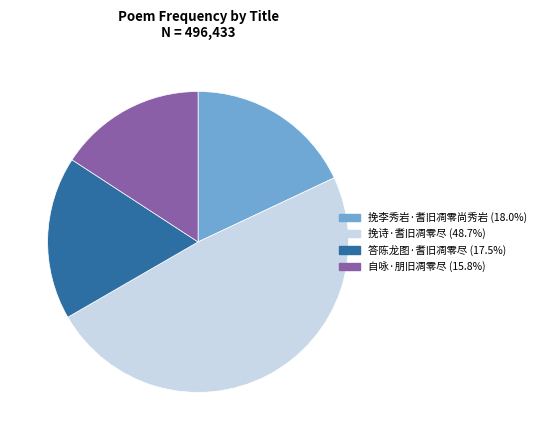

Is it true that 答陈龙图·耆旧凋零尽 is 9% of the pie?

False